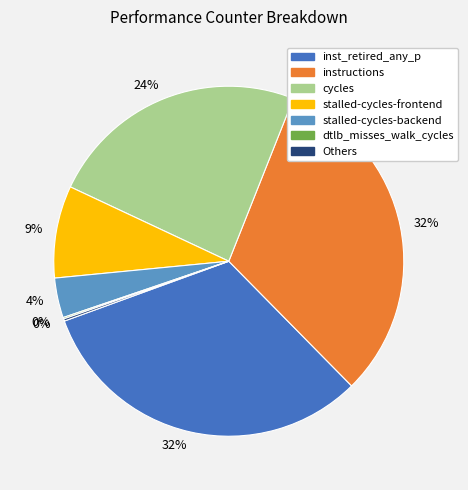

Is there any slice that represents more than half of the pie?

No